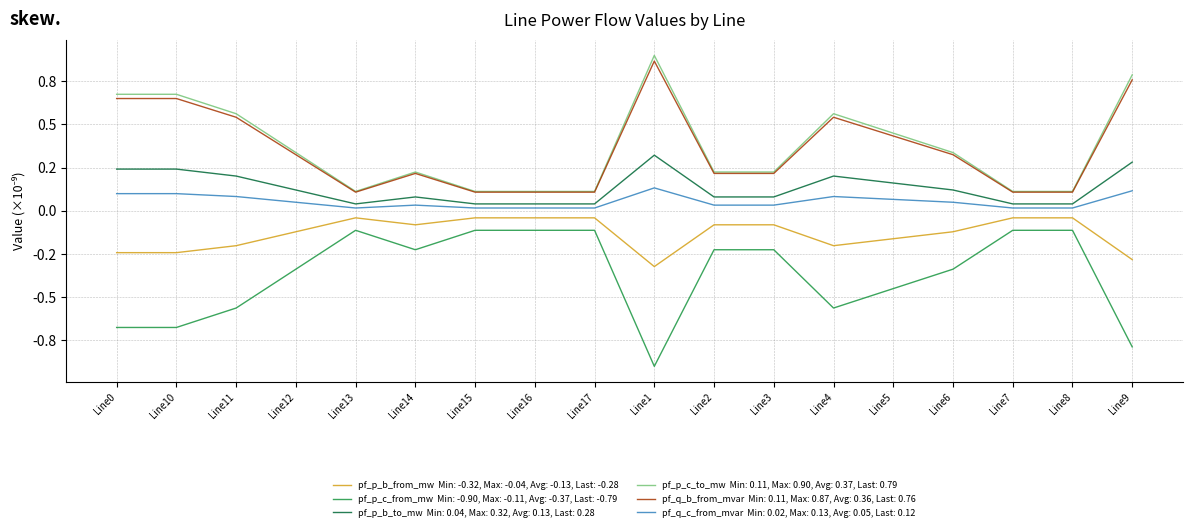

What is the minimum value shown in the chart?

-0.9